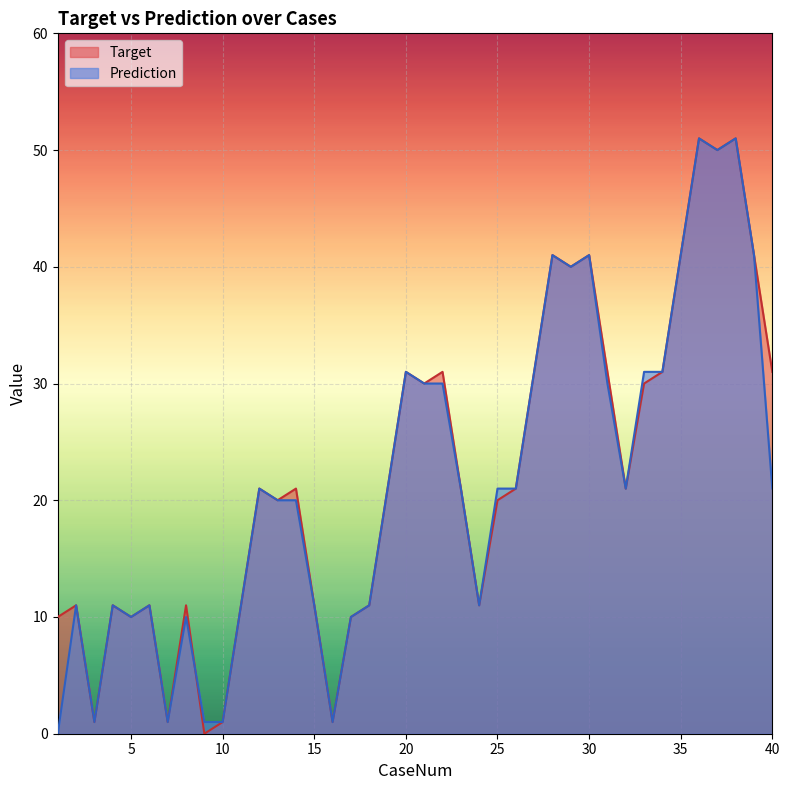

At which category does the chart reach its peak across all series?

36